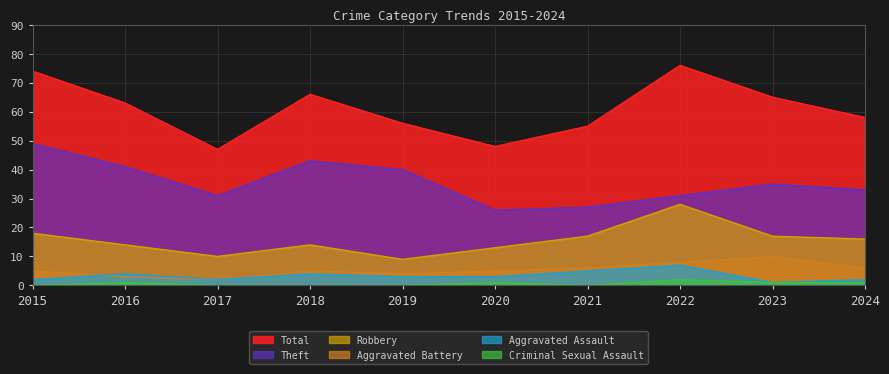

What are all the series names shown in the legend?

Total, Theft, Robbery, Aggravated Battery, Aggravated Assault, Criminal Sexual Assault